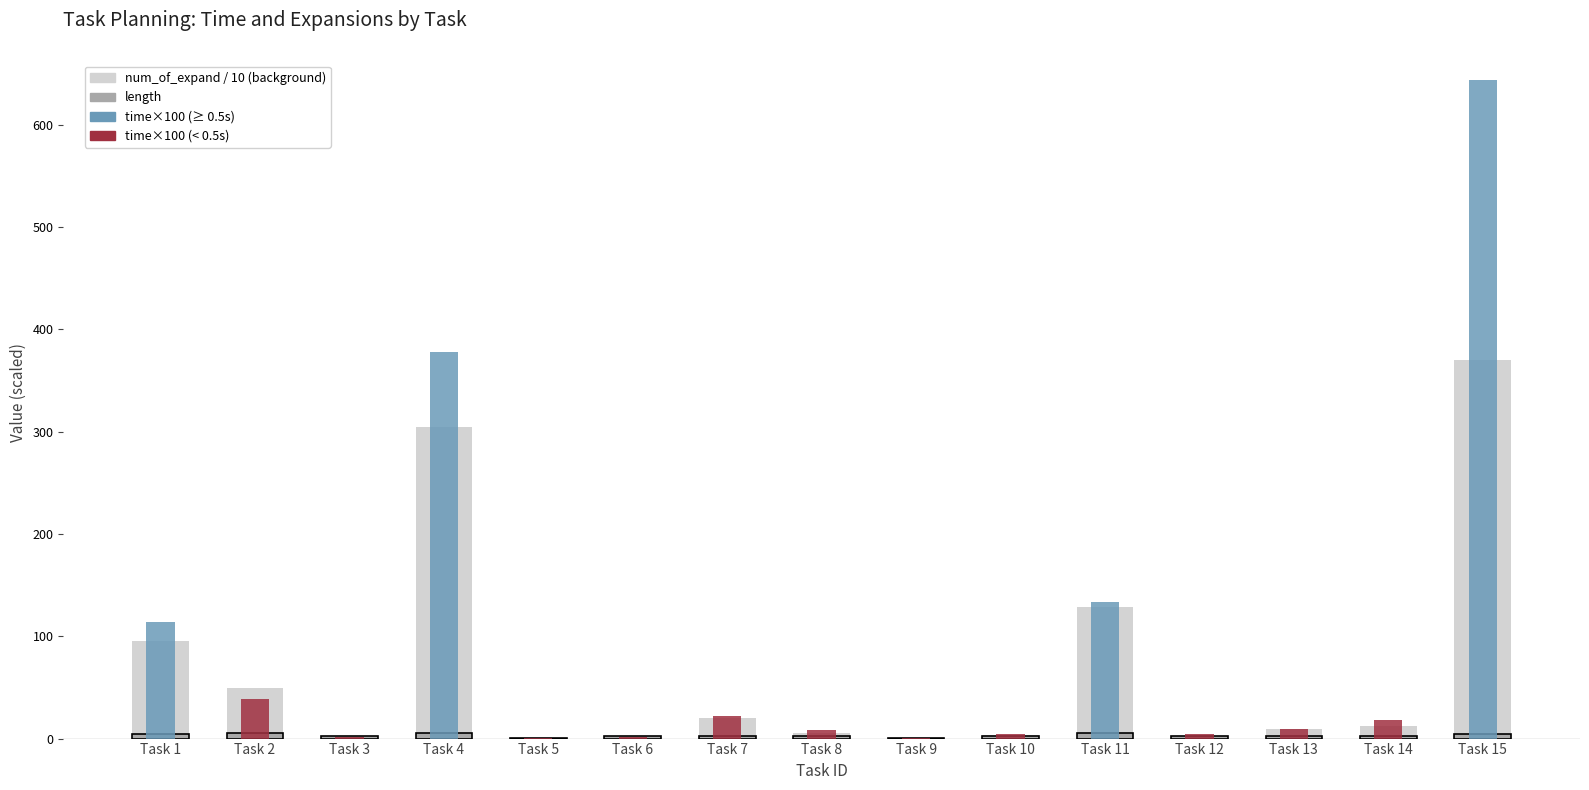

What is the value of the time × 100 bar at the 12th from the left?

4.6